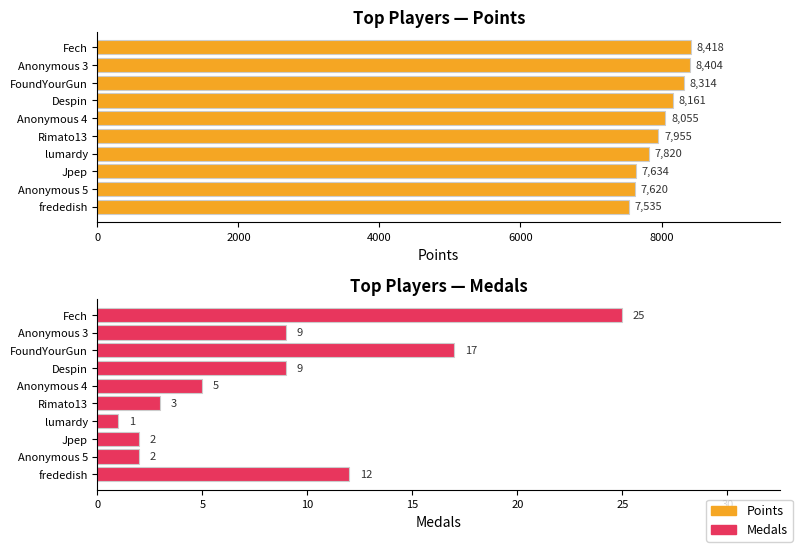

List the series in order of their peak value, highest first.

Points, Medals